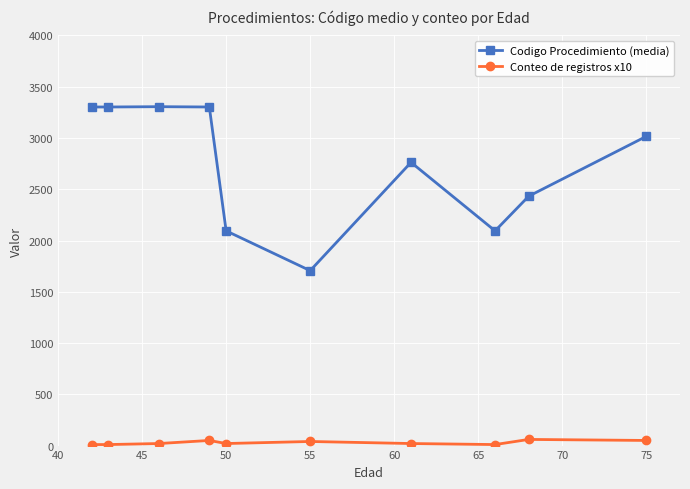

How many lines are shown in the chart?

2